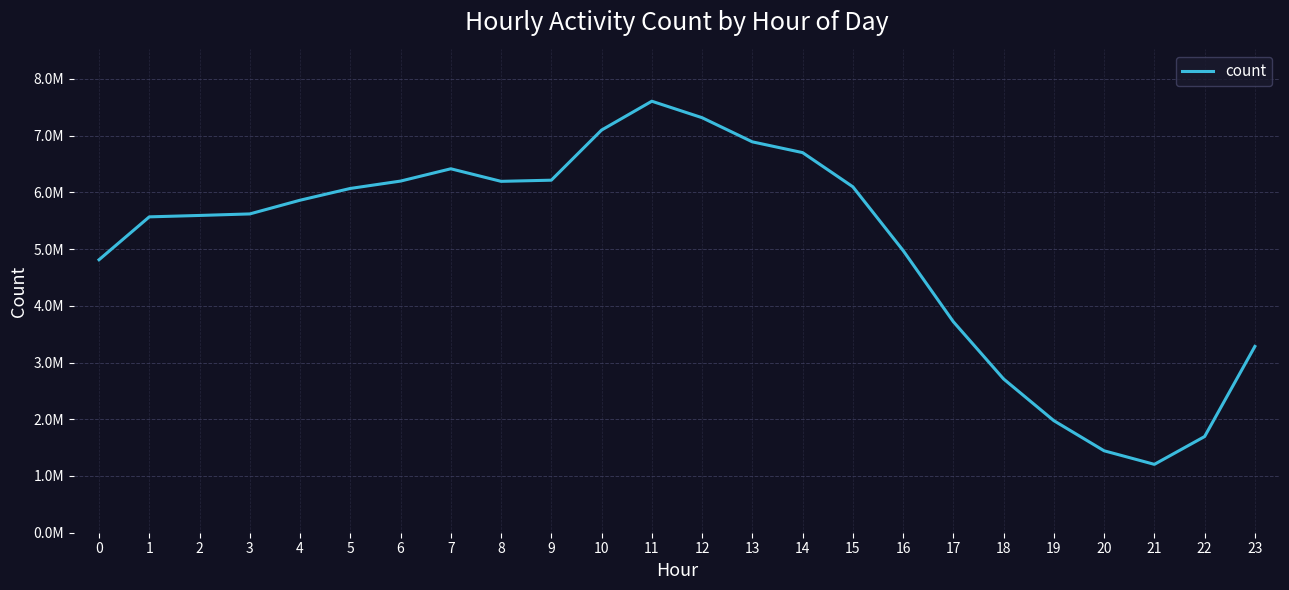

Does the chart have visible grid lines?

Yes